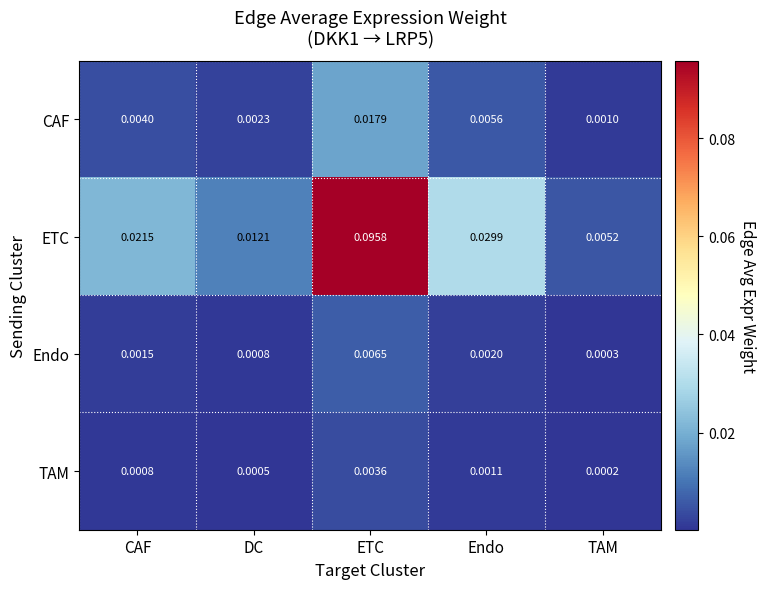

Which series has the largest range (max minus min)?

ETC